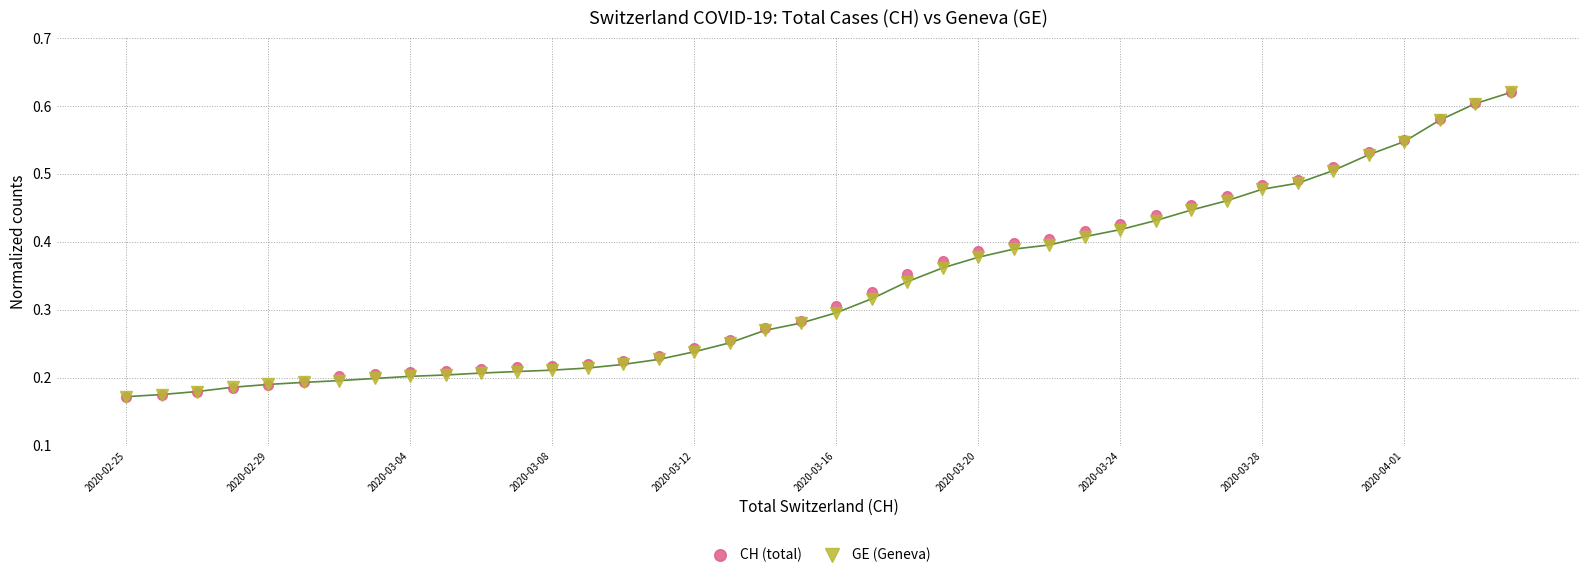

At how many categories does at least one series exceed 0?

40